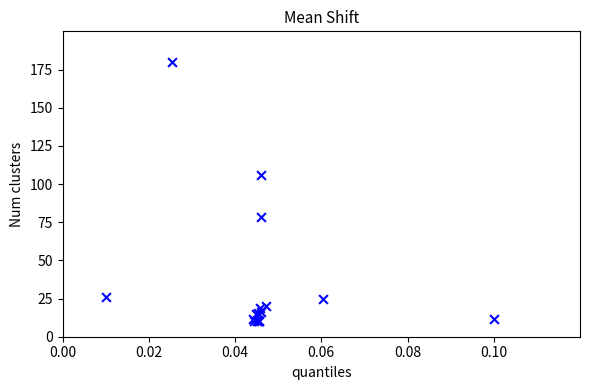

What Y value in the scatter plot is closest to 95?

106.0